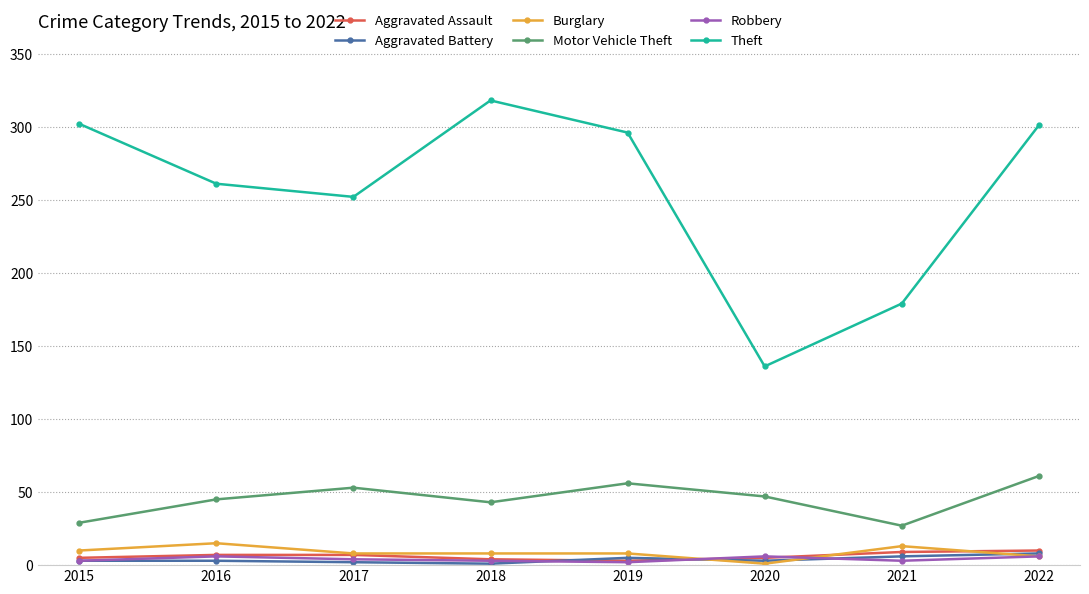

What is the difference between the Theft values at 2019 and 2022?

5